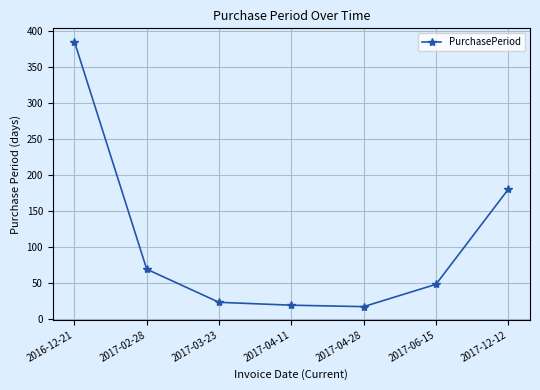

What is the value of the 7th point from the left?

180